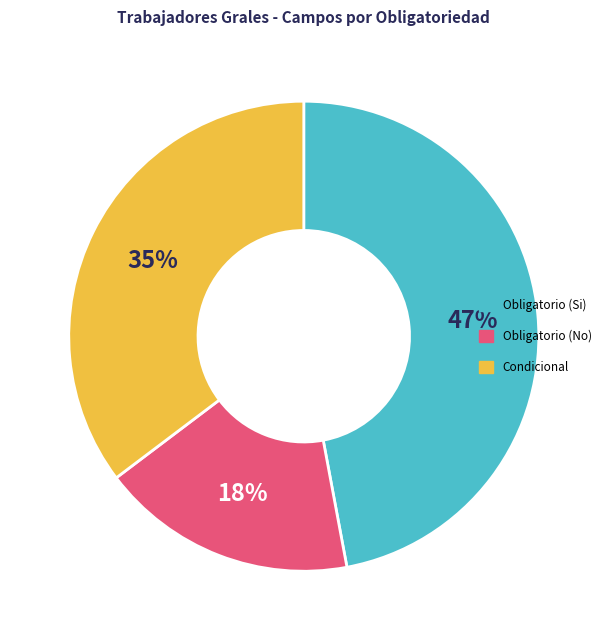

Is there any slice that represents more than half of the pie?

No